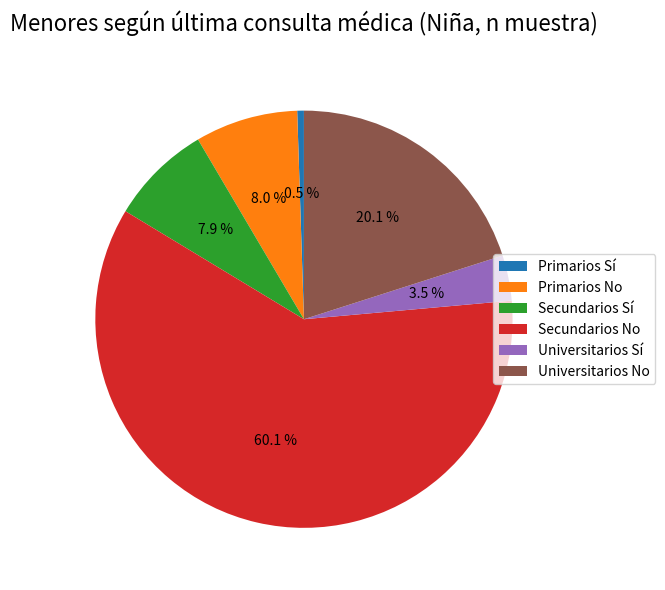

Is Universitarios Sí the majority of the pie?

No